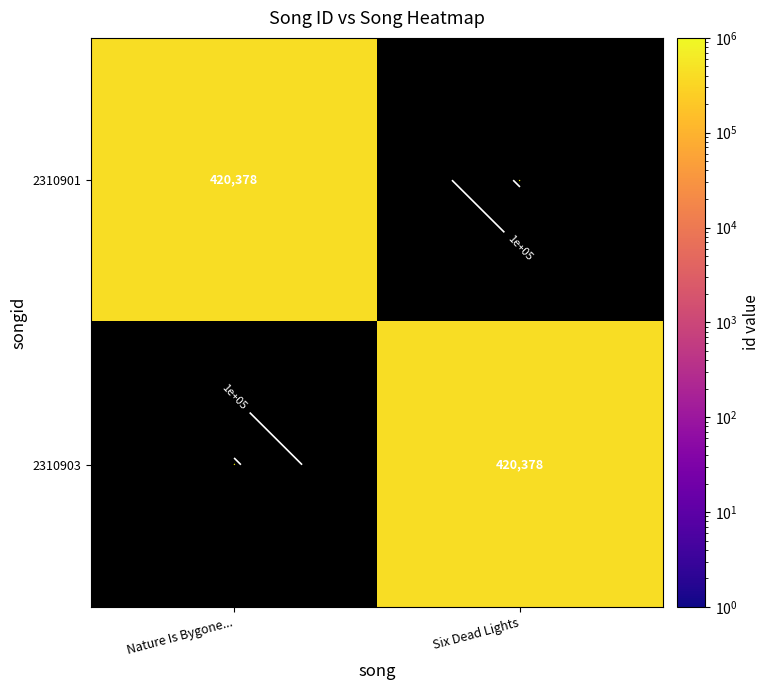

Count the number of data series in this chart.

2